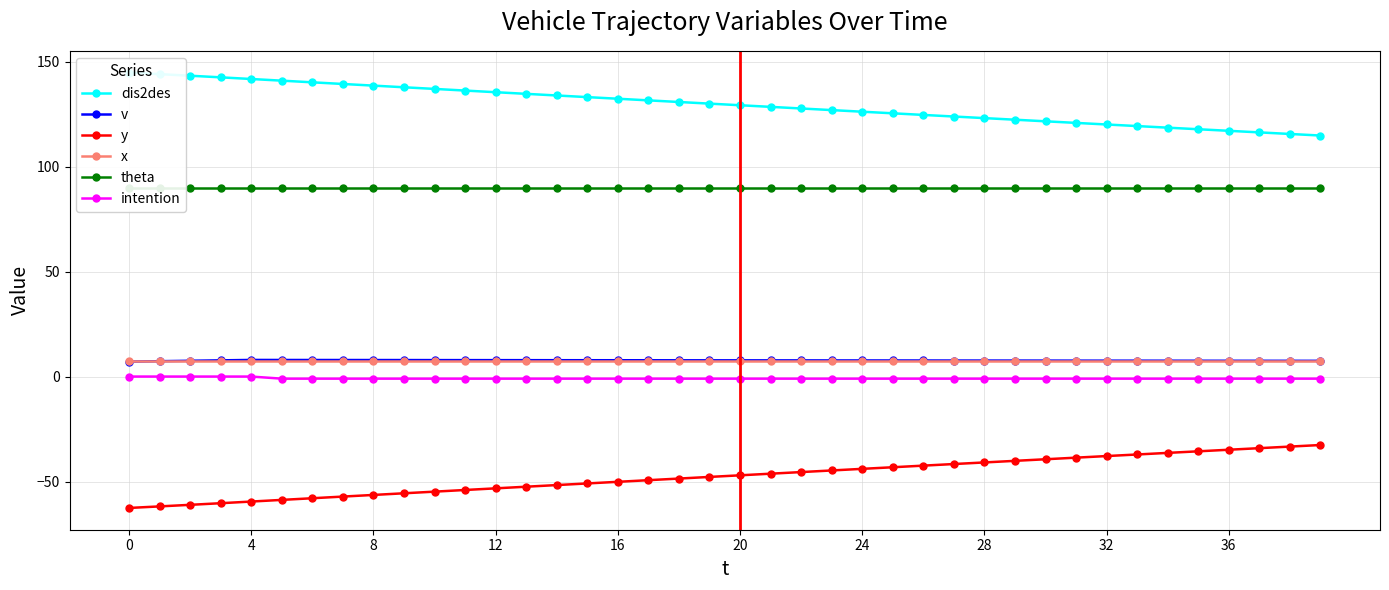

The value of v at 24 is 7.7. True or false?

True